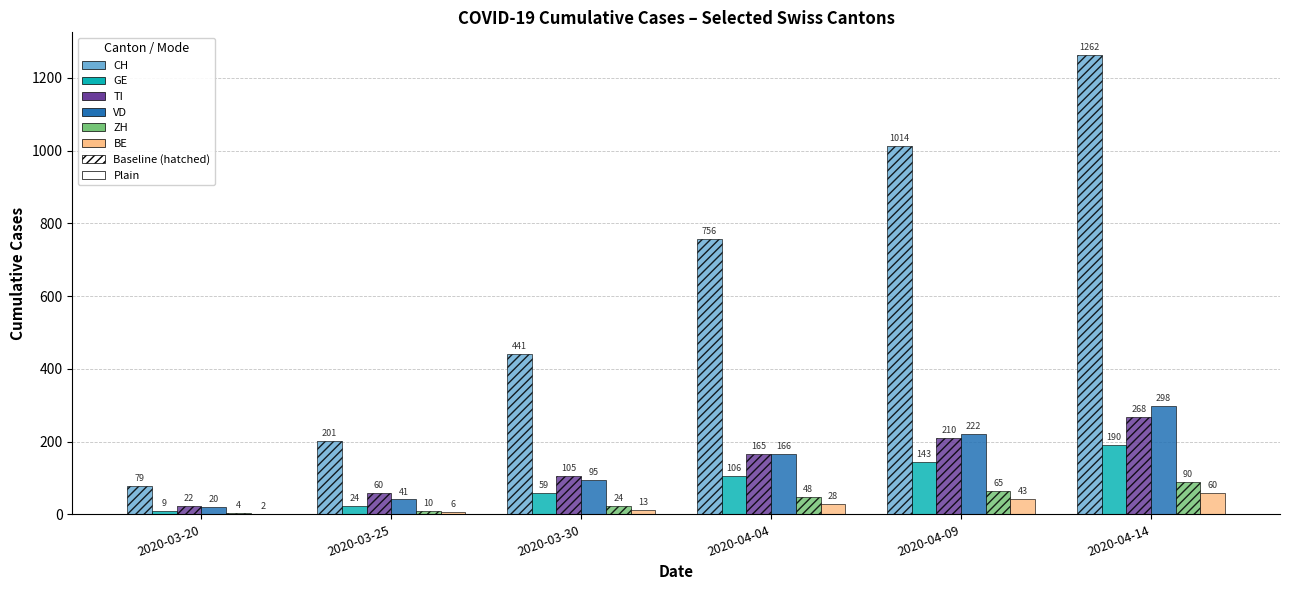

Does the chart contain stacked bars?

No